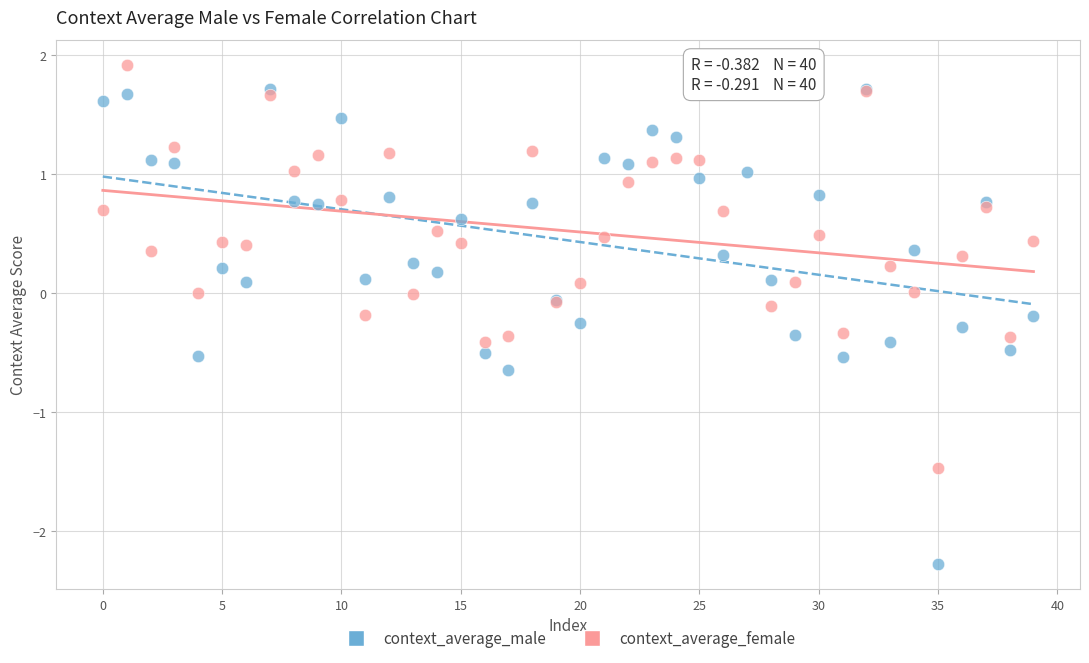

Which series has the widest spread of Y values?

context_average_male